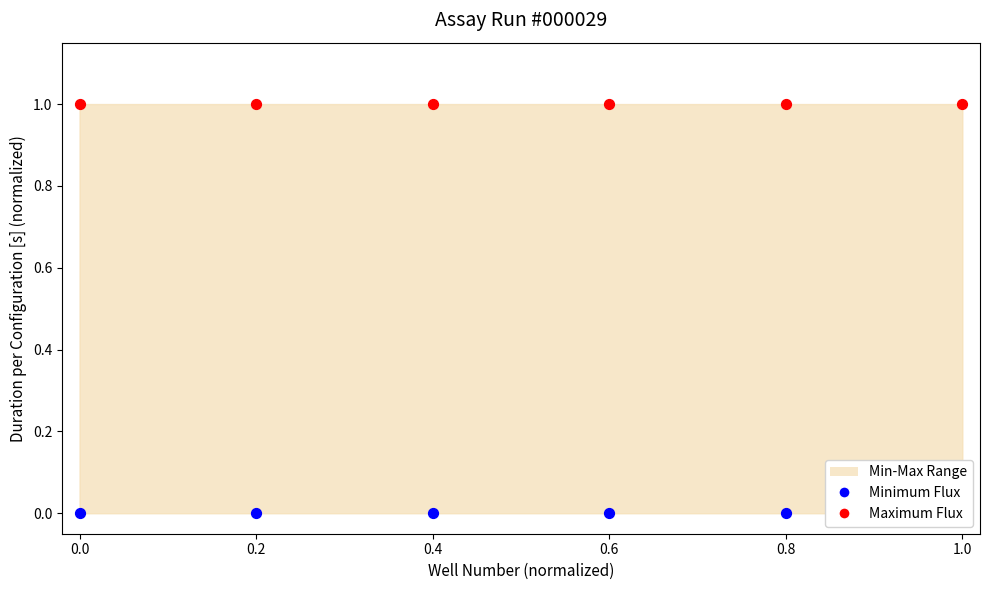

Which series has the largest total across all categories?

Maximum Flux